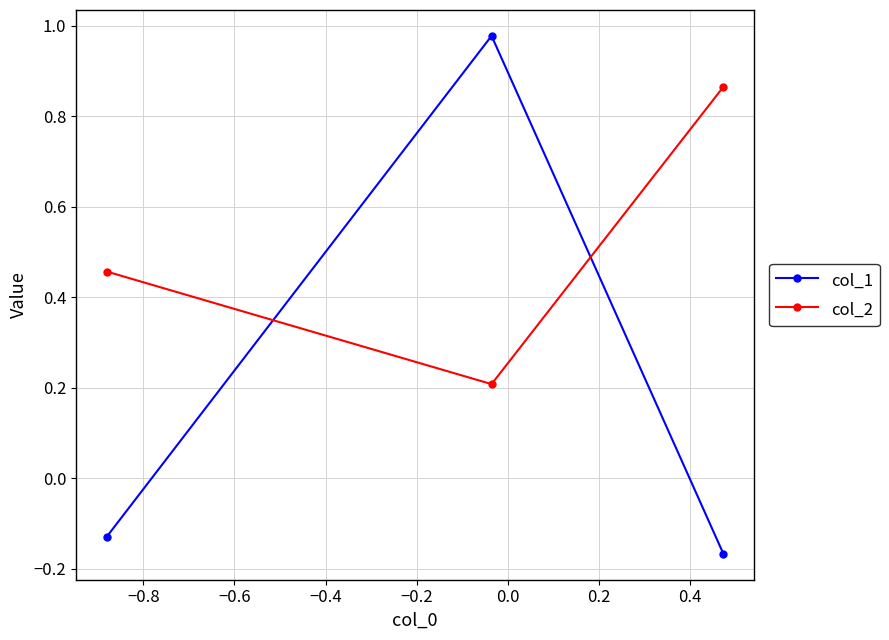

What is the value of the col_2 point at the 2nd from the left?

0.2